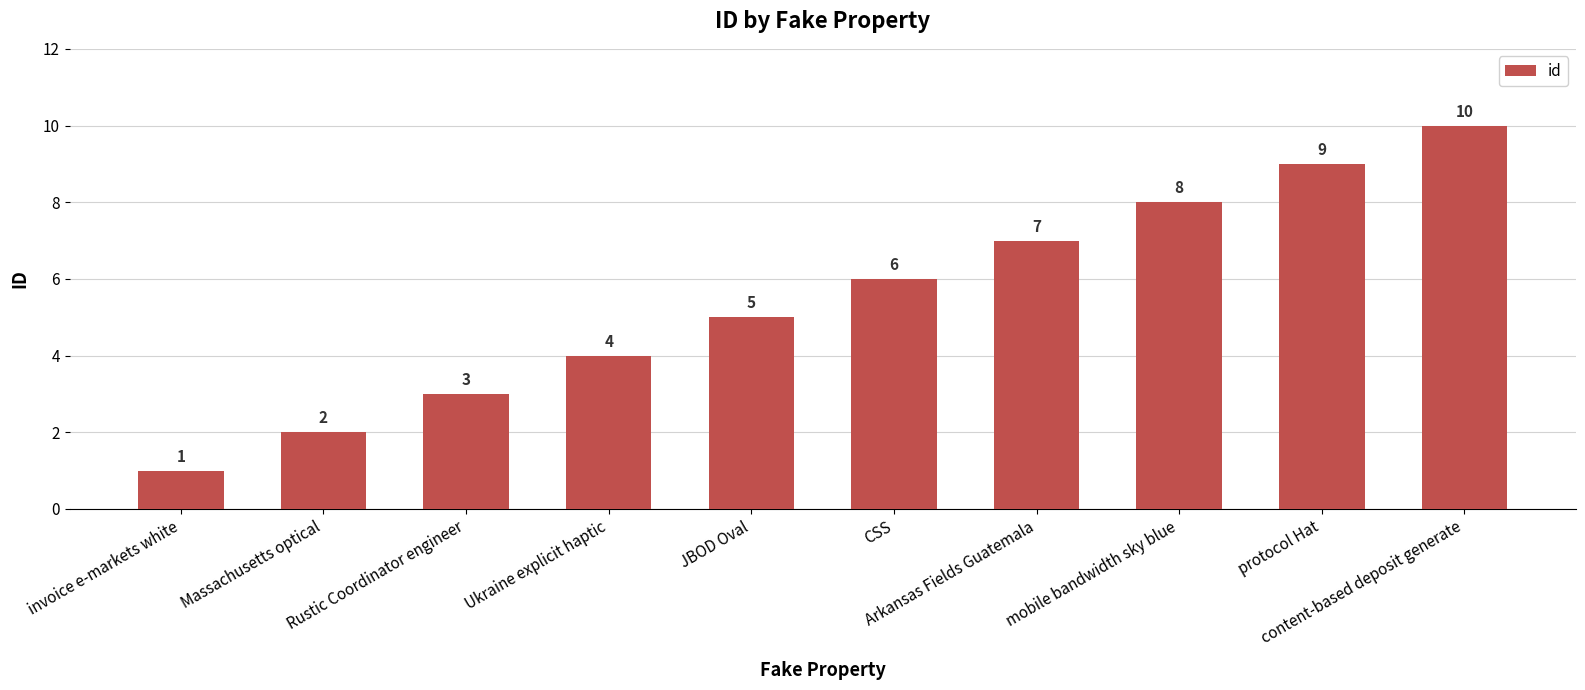

At which label is the value closest to 5?

JBOD Oval